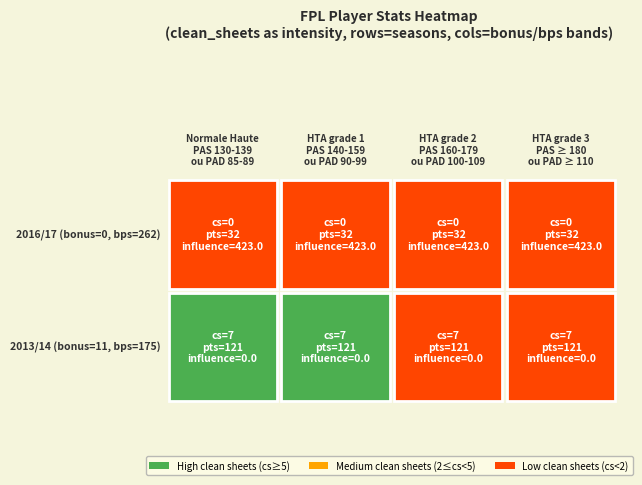

What is the difference between the row1 values at 1 and 3?

11